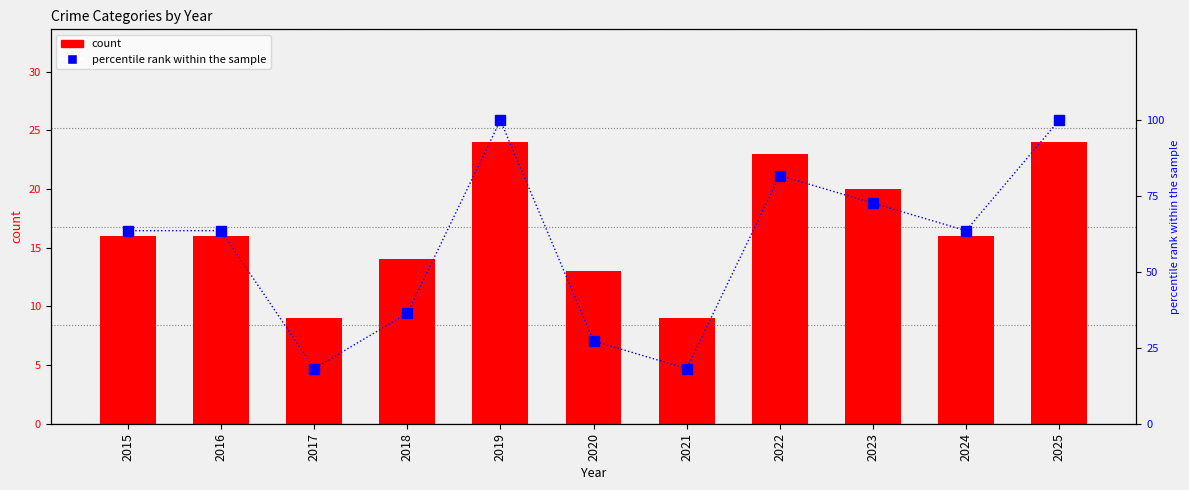

The percentile rank within the sample series shows 63.6 at 2015. True or false?

True